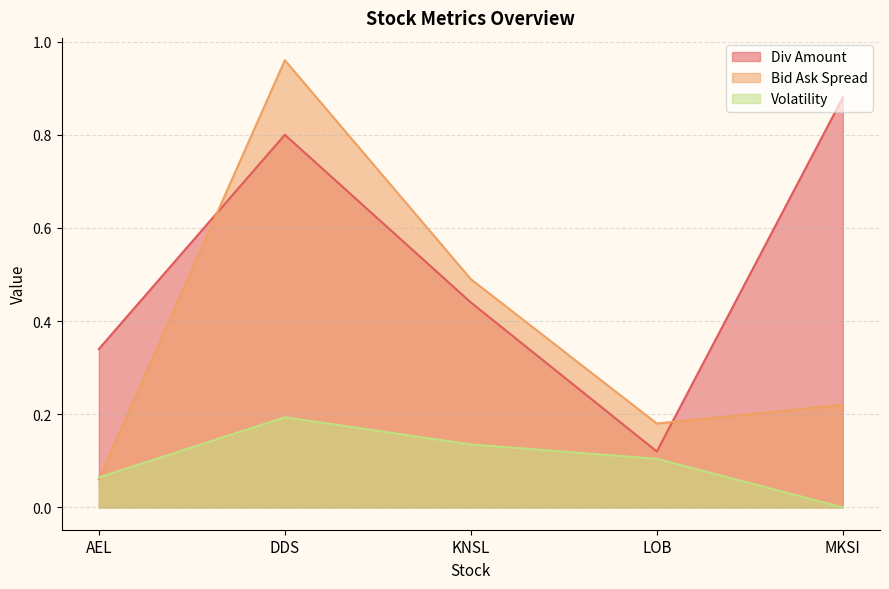

At AEL, list the series in order from largest to smallest.

Div Amount, Volatility, Bid Ask Spread